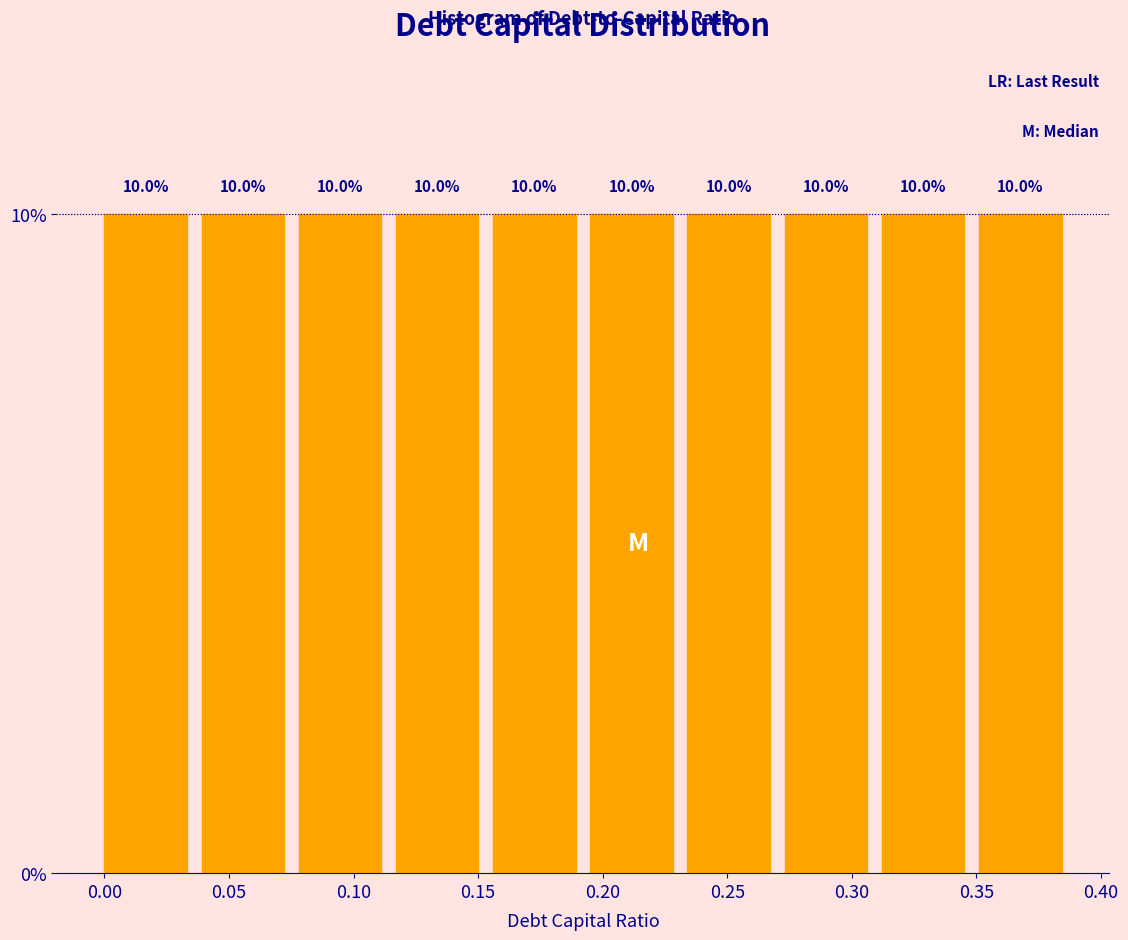

Reading left to right, list every bar in this chart as the range it spans on the x-axis followed by its height. The bar edges are not printed on the chart, so give them approximately, as read against the axis.

0.000 to 0.039: 10.0
0.039 to 0.078: 10.0
0.078 to 0.117: 10.0
0.117 to 0.156: 10.0
0.156 to 0.195: 10.0
0.195 to 0.234: 10.0
0.234 to 0.273: 10.0
0.273 to 0.312: 10.0
0.312 to 0.351: 10.0
0.351 to 0.390: 10.0